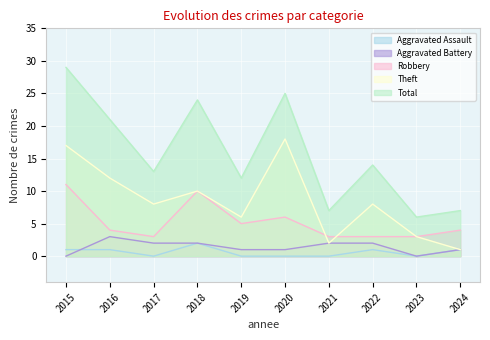

Which series has the largest total across all categories?

Total